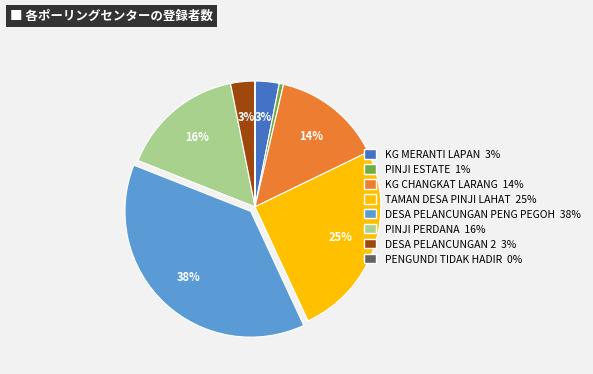

Do KG MERANTI LAPAN and KG CHANGKAT LARANG together represent more than half of the pie?

No